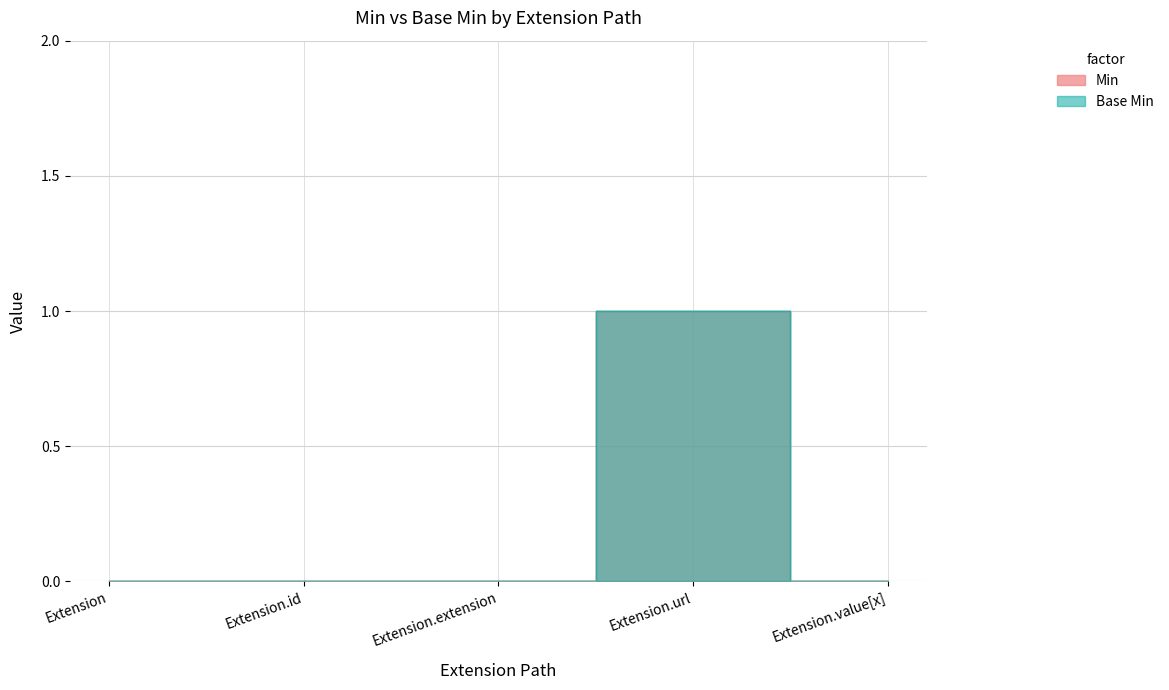

Is it true that Extension.id equals 0 at Extension.extension?

True